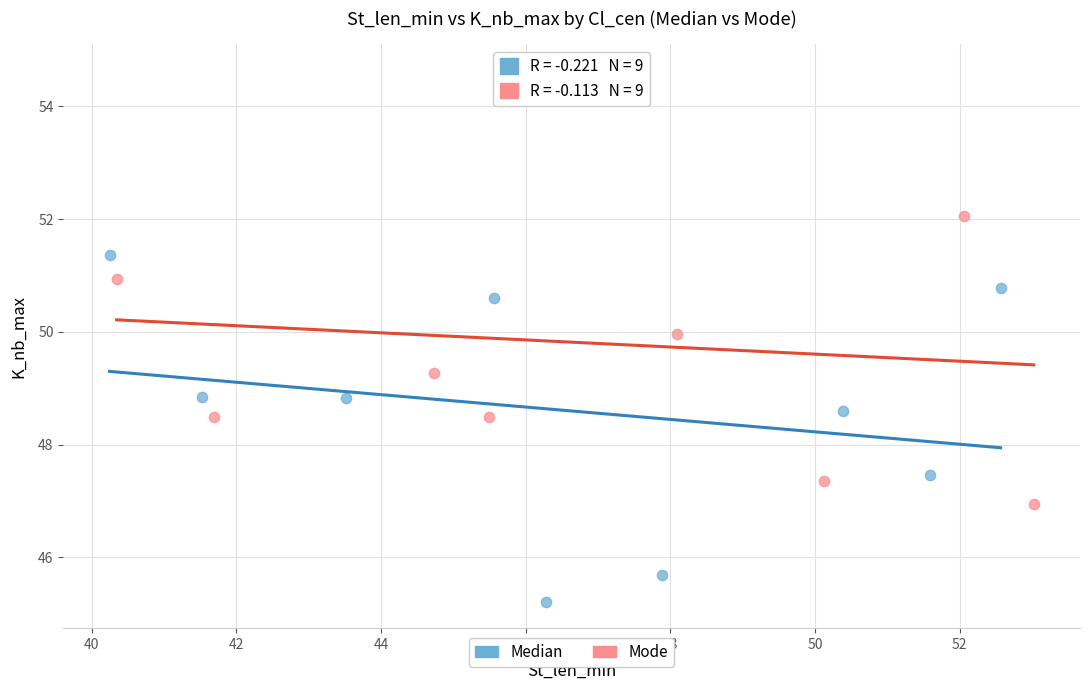

Which series contains the highest Y value?

Mode